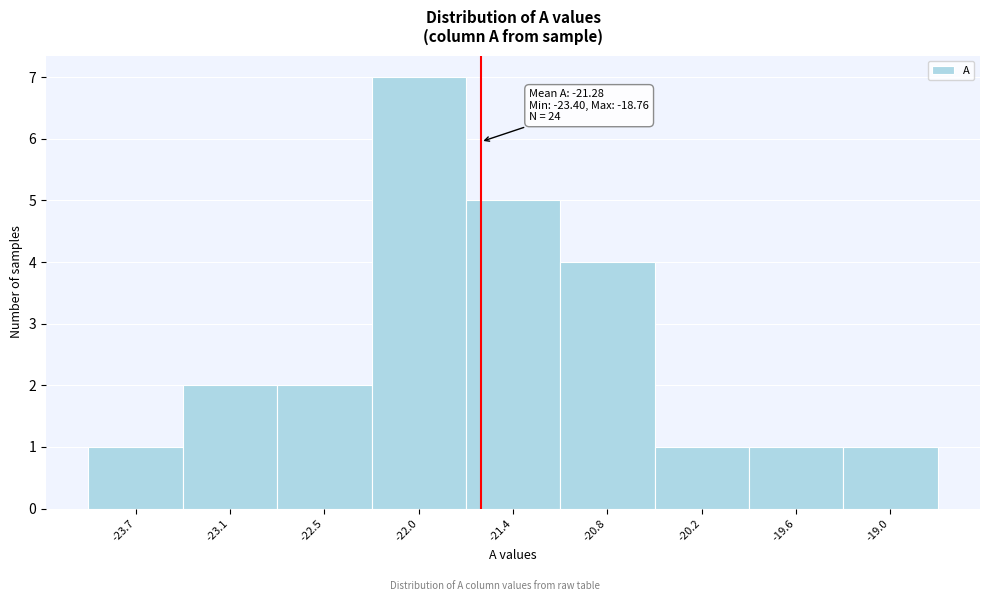

Reading left to right, extract all data points from this chart.

-23.7=1	-23.1=2	-22.5=2	-22.0=7	-21.4=5	-20.8=4	-20.2=1	-19.6=1	-19.0=1